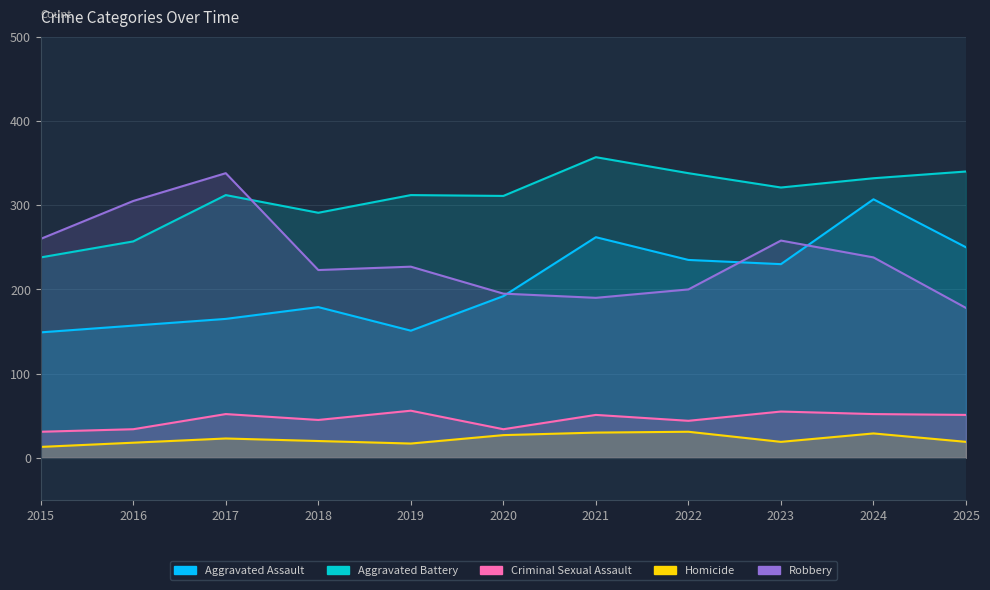

What is the smallest value displayed?

13